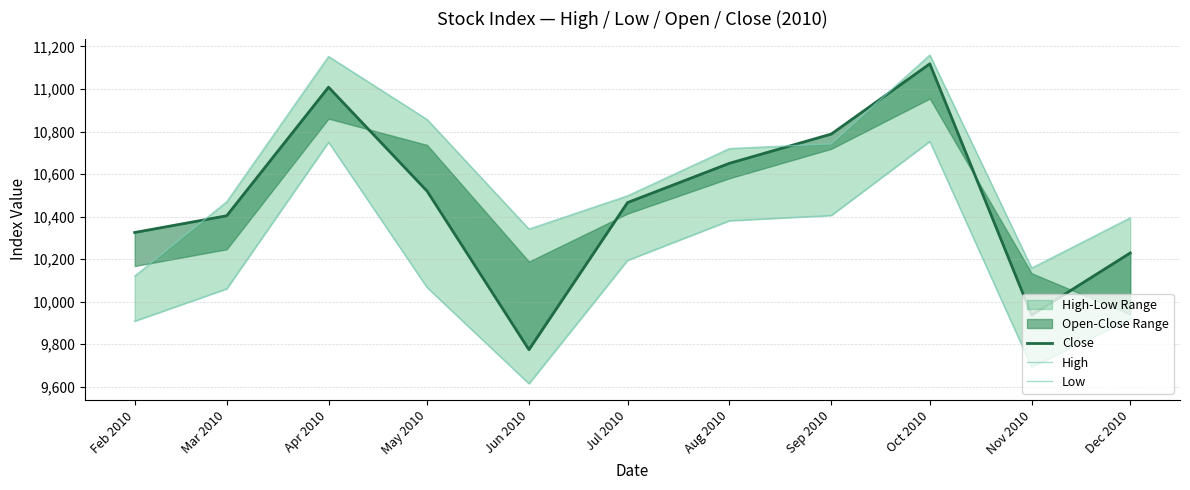

Which series has the largest total across all categories?

High